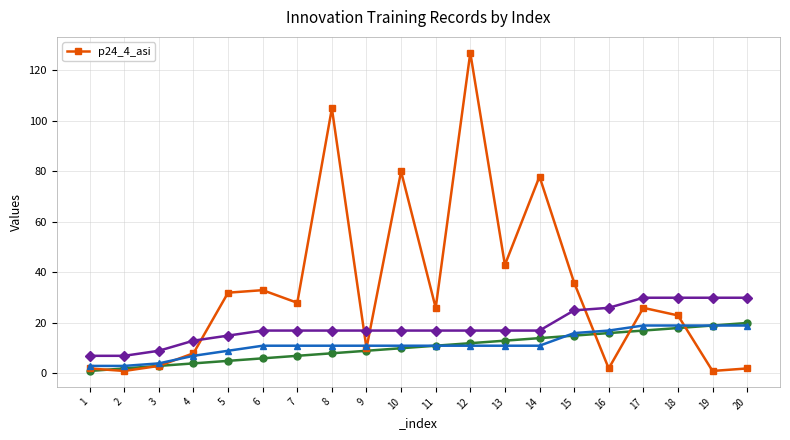

List the labels in order of value, smallest first.

2, 19, 1, 16, 20, 3, 4, 9, 18, 11, 17, 7, 5, 6, 15, 13, 14, 10, 8, 12